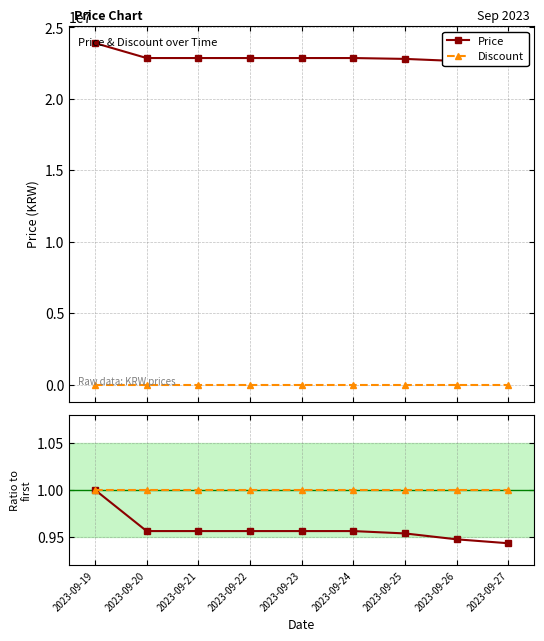

What is the total value across all series at 2023-09-19?

23899002.0